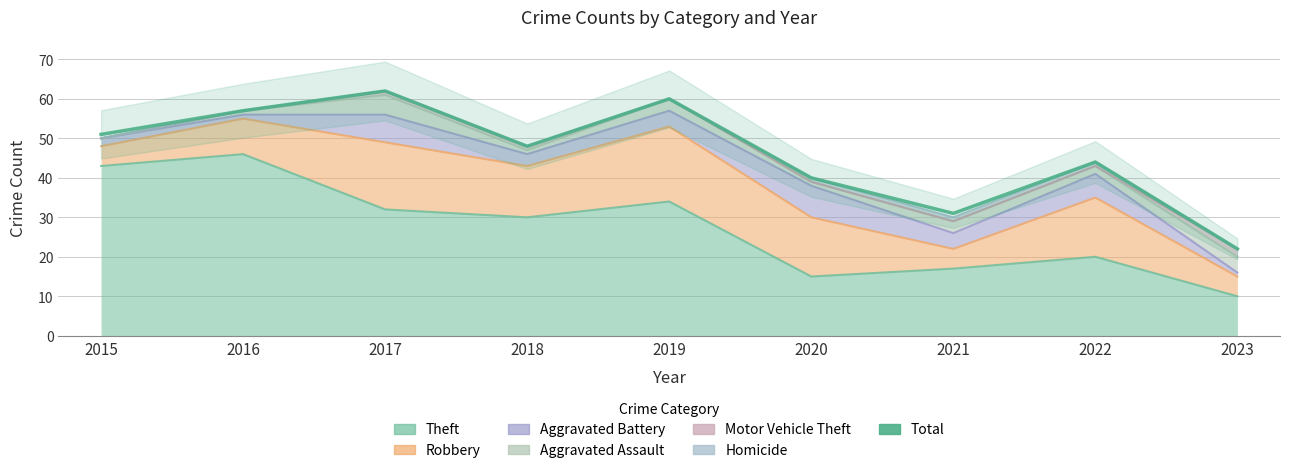

Approximately how many times larger is the value at 2015 compared to 2018?

1.1